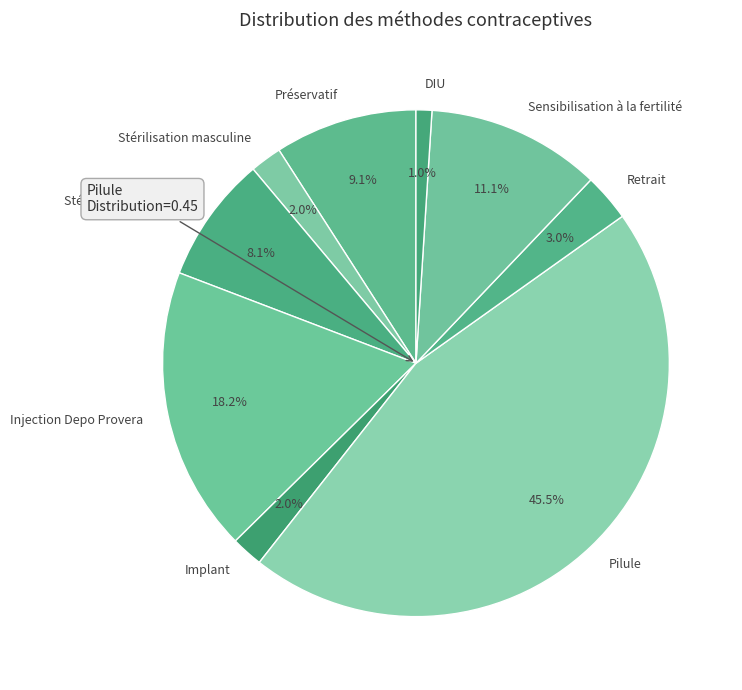

Is it true that Retrait is 3% of the pie?

True